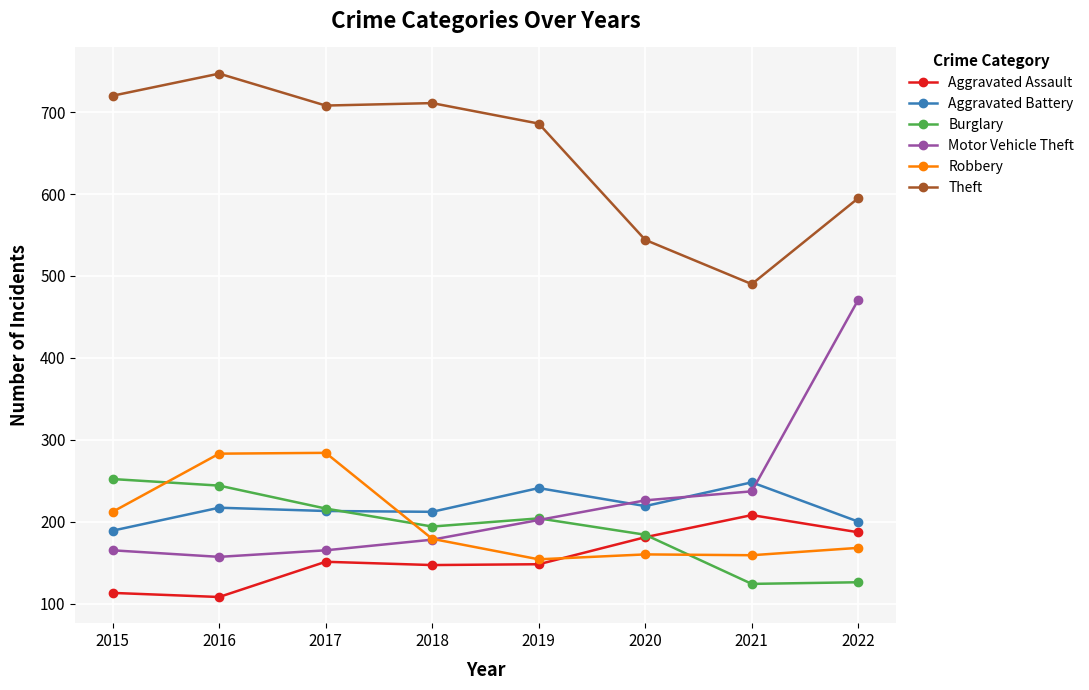

How many lines are shown in the chart?

6